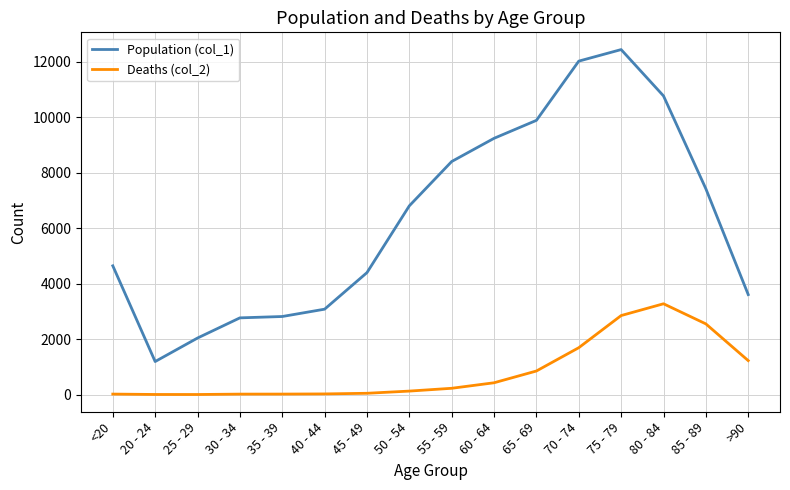

At how many categories does at least one series exceed 11684?

2